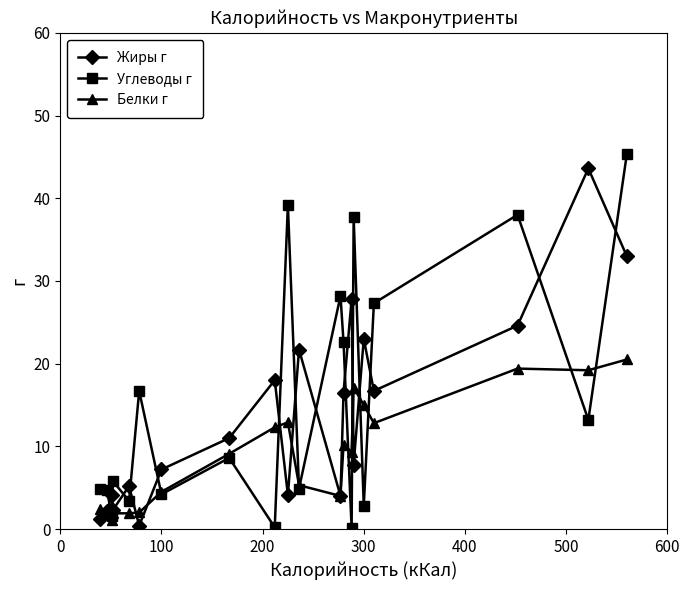

What is the value of the Углеводы г point at the 4th from the left?

5.8